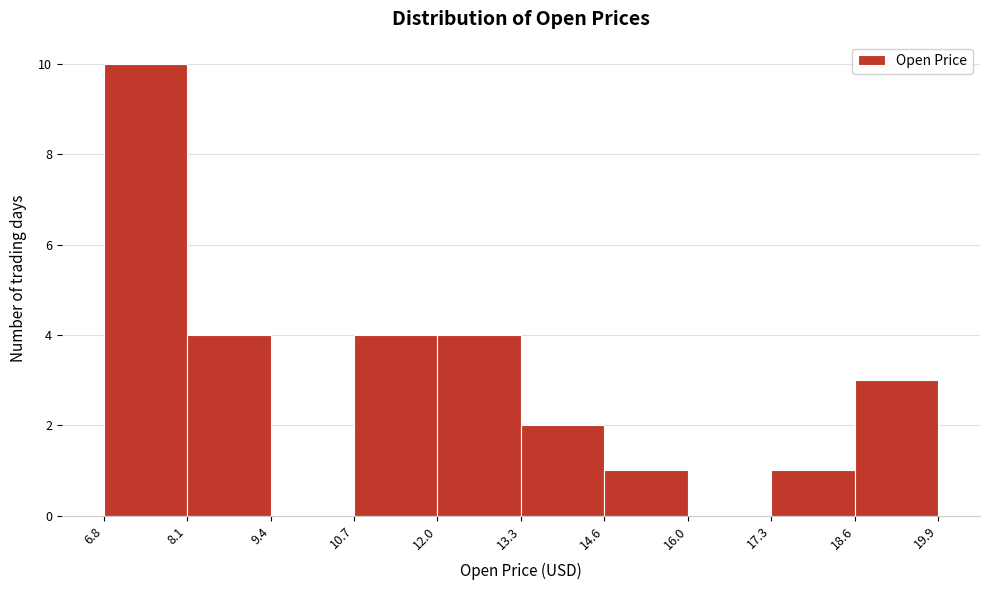

What is the height of the bar covering 18.6 to 19.9 on the x-axis? The values are not printed on the chart, so give them approximately, as read against the axis.

3